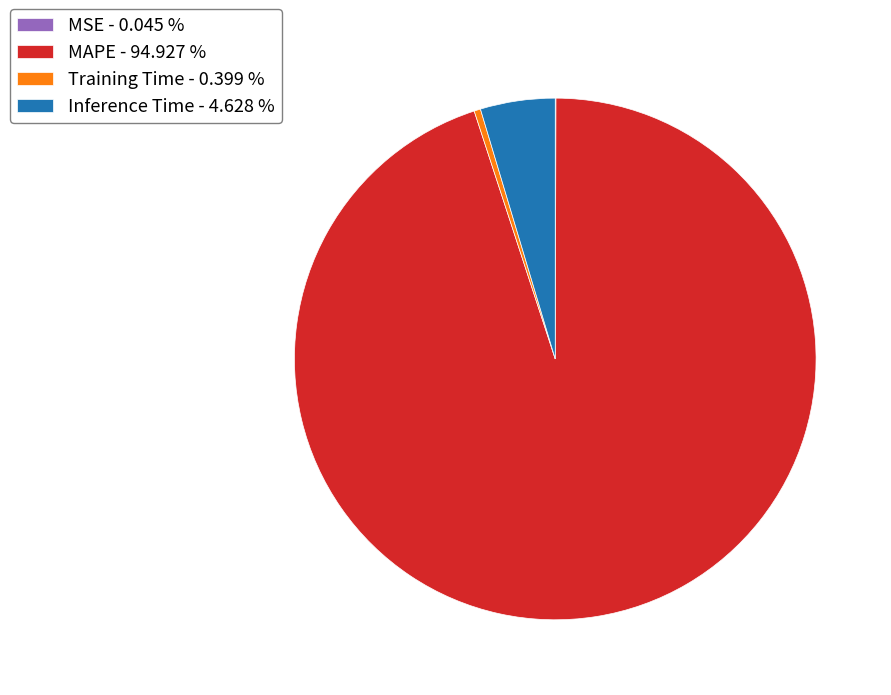

Do Inference Time and Training Time together represent more than half of the pie?

No